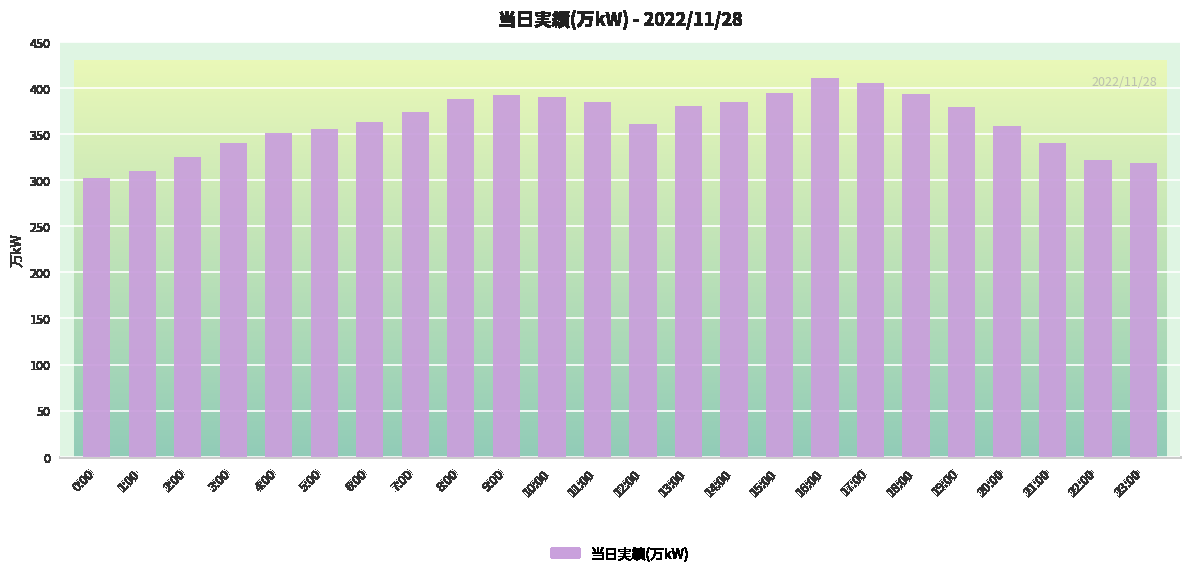

What is the label of the 21st bar from the left?

20:00